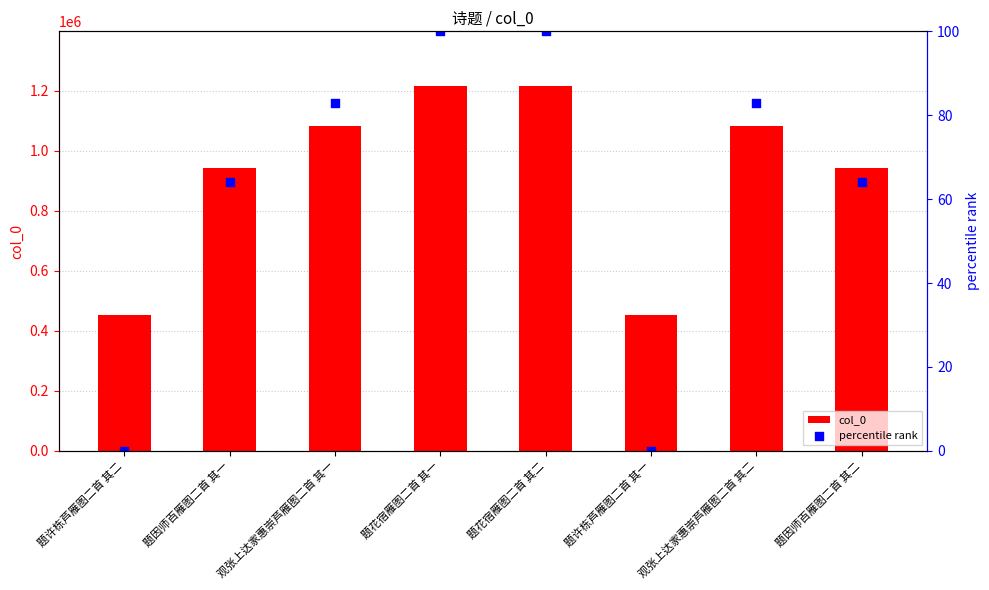

Which series contains the highest Y value?

col_0